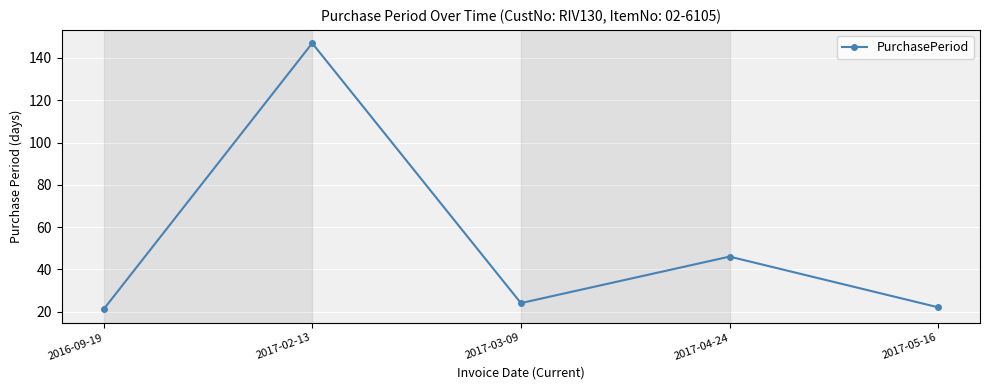

Reading left to right, list all the values displayed in this chart.

21	147	24	46	22